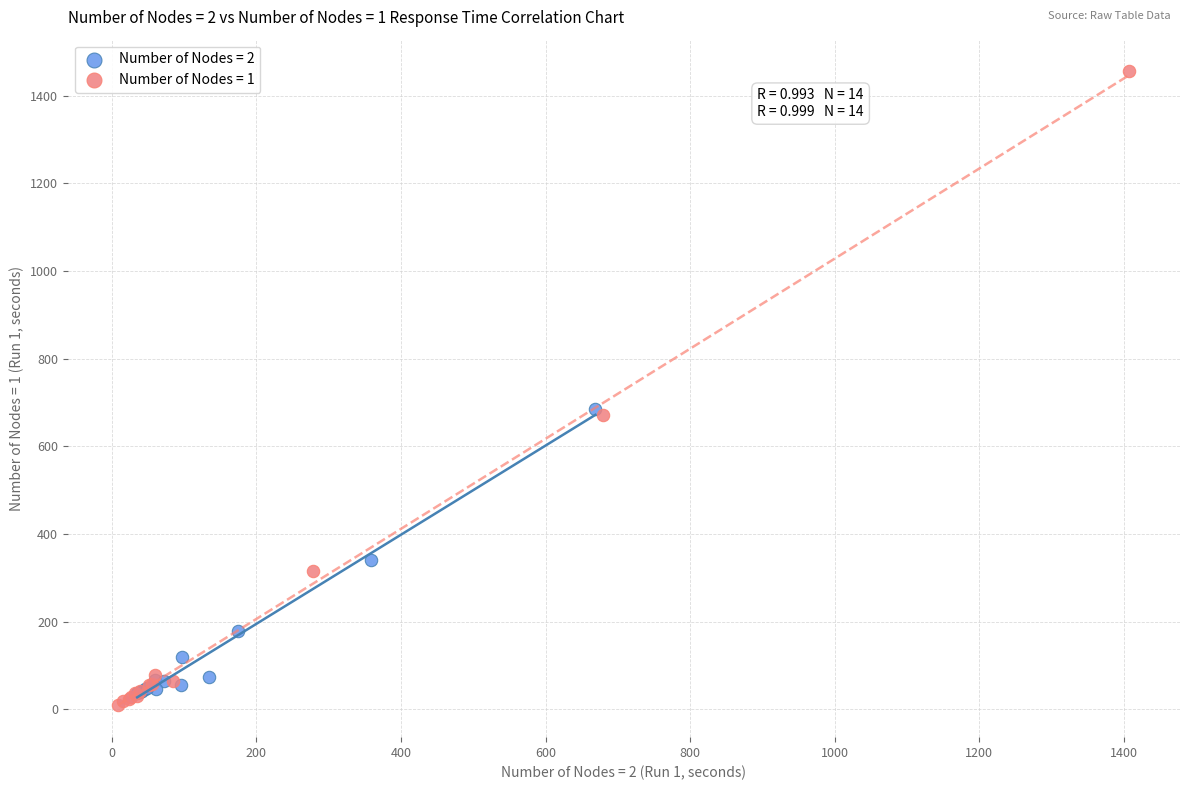

Which series has the largest Y range (max minus min)?

Number of Nodes = 1